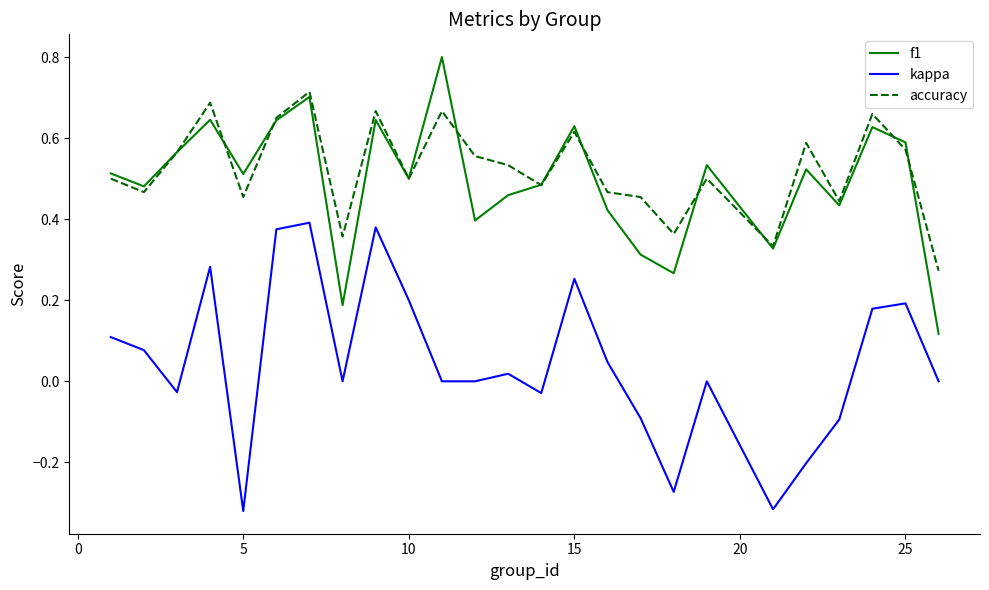

Which series has the largest range (max minus min)?

kappa